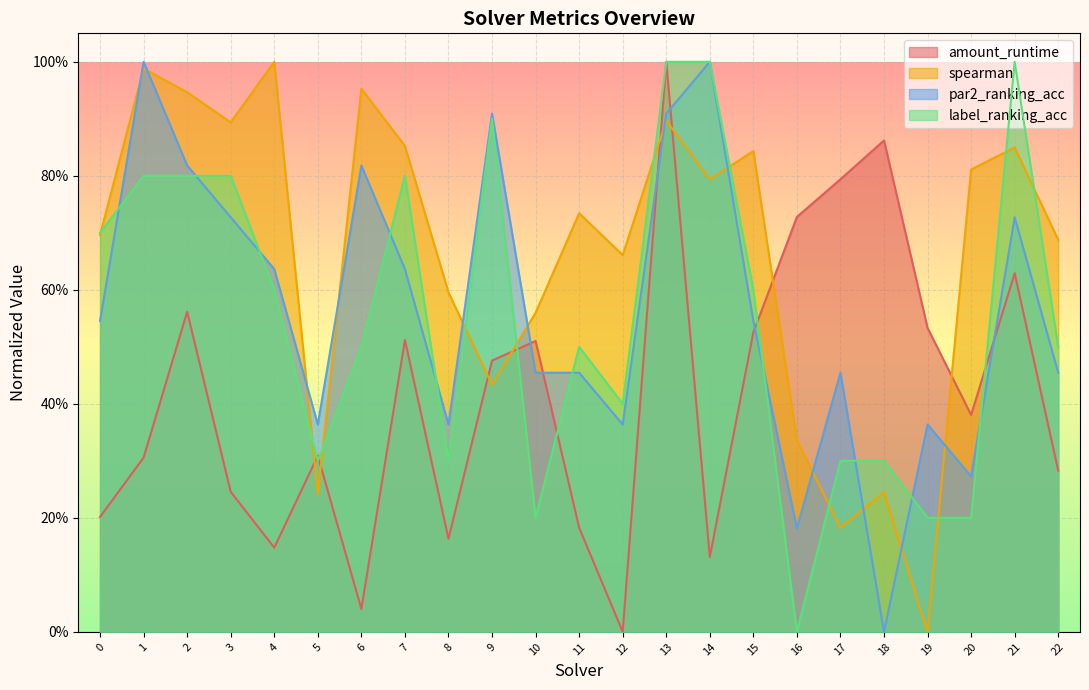

Reading left to right, what are all the values shown in this chart?

amount_runtime: 0=0.2	1=0.3	2=0.6	3=0.2	4=0.1	5=0.3	6=0.0	7=0.5	8=0.2	9=0.5	10=0.5	11=0.2	12=0.0	13=1.0	14=0.1	15=0.5	16=0.7	17=0.8	18=0.9	19=0.5	20=0.4	21=0.6	22=0.3
spearman: 0=0.7	1=1.0	2=0.9	3=0.9	4=1.0	5=0.2	6=1.0	7=0.9	8=0.6	9=0.4	10=0.6	11=0.7	12=0.7	13=0.9	14=0.8	15=0.8	16=0.3	17=0.2	18=0.2	19=0.0	20=0.8	21=0.8	22=0.7
par2_ranking_acc: 0=0.5	1=1.0	2=0.8	3=0.7	4=0.6	5=0.4	6=0.8	7=0.6	8=0.4	9=0.9	10=0.5	11=0.5	12=0.4	13=0.9	14=1.0	15=0.5	16=0.2	17=0.5	18=0.0	19=0.4	20=0.3	21=0.7	22=0.5
label_ranking_acc: 0=0.7	1=0.8	2=0.8	3=0.8	4=0.6	5=0.3	6=0.5	7=0.8	8=0.3	9=0.9	10=0.2	11=0.5	12=0.4	13=1.0	14=1.0	15=0.6	16=0.0	17=0.3	18=0.3	19=0.2	20=0.2	21=1.0	22=0.5